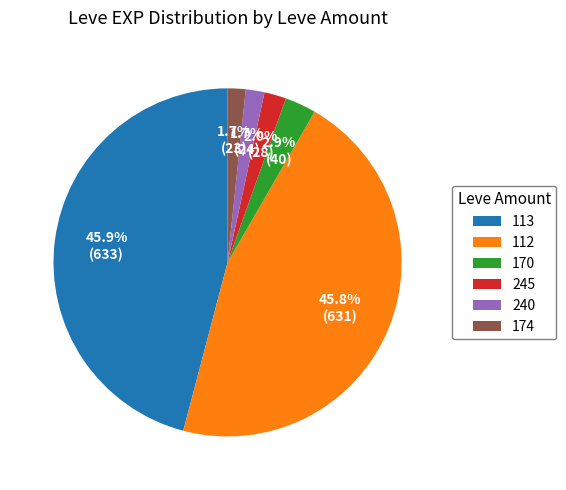

Approximately how many times larger is the value at 170 compared to 174?

1.7